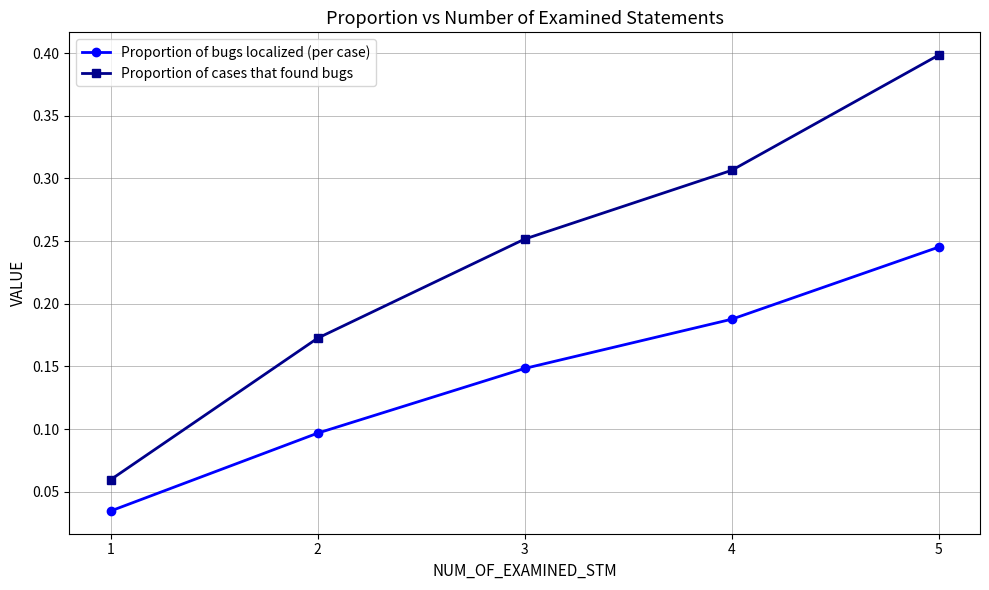

Which series changed the most between 2 and 5?

Proportion of cases that found bugs